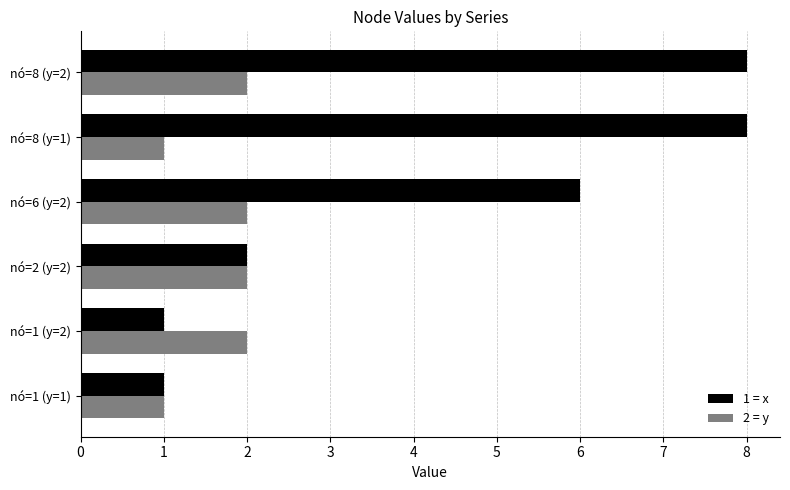

List the series in order of their overall mean, lowest first.

2 = y, 1 = x